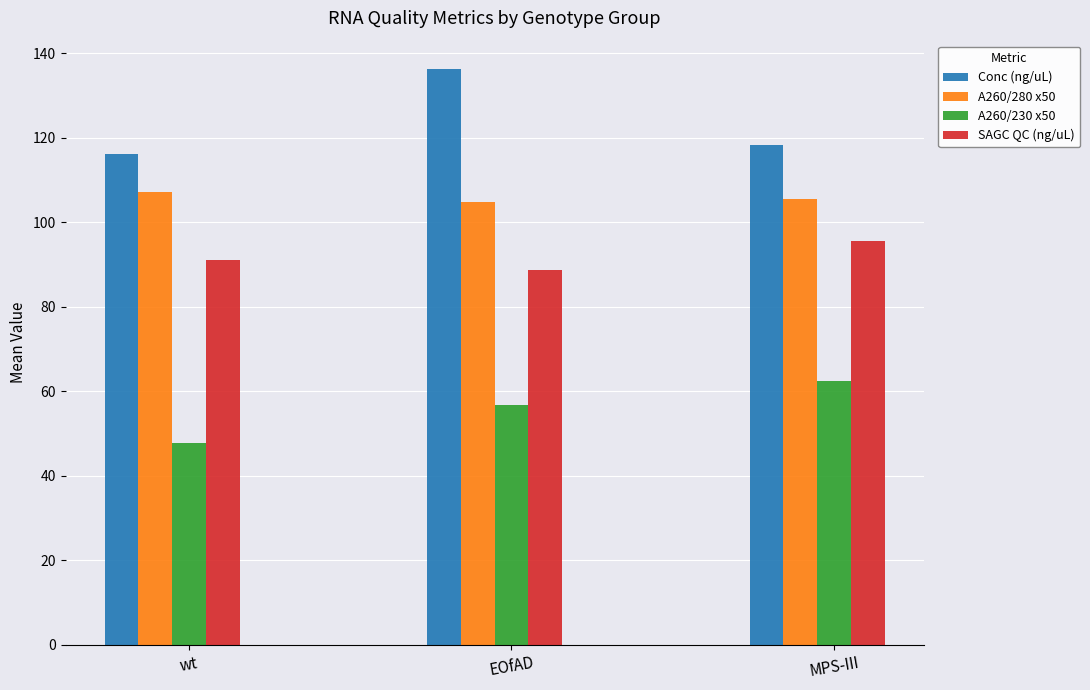

Where does the A260/230 x50 series first go above 56?

EOfAD